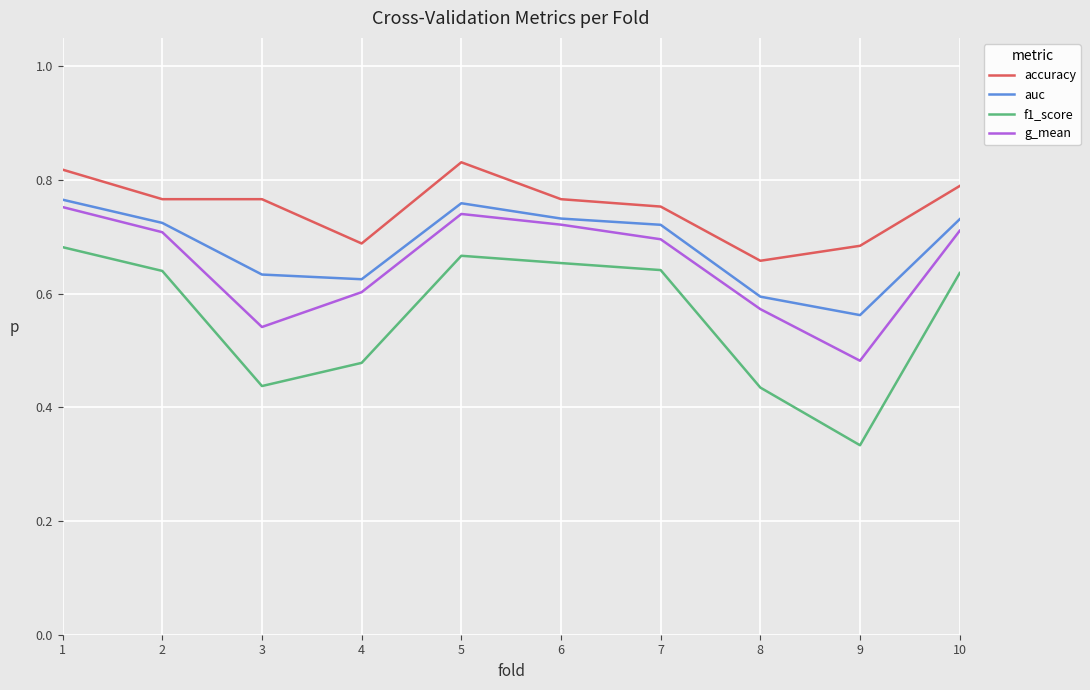

What is the difference between the second highest and second lowest values in the g_mean series?

0.2